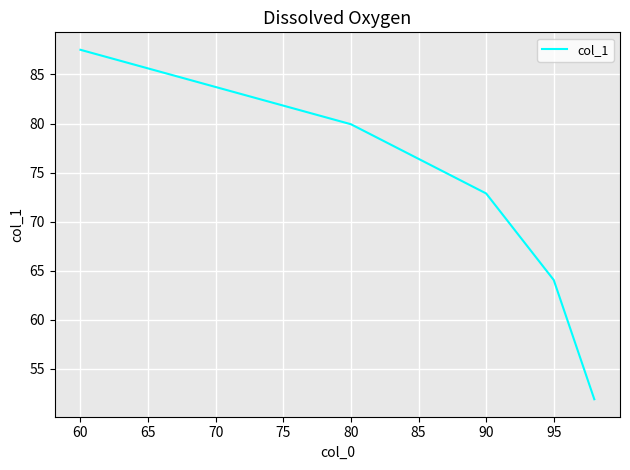

What is the average value?

71.3